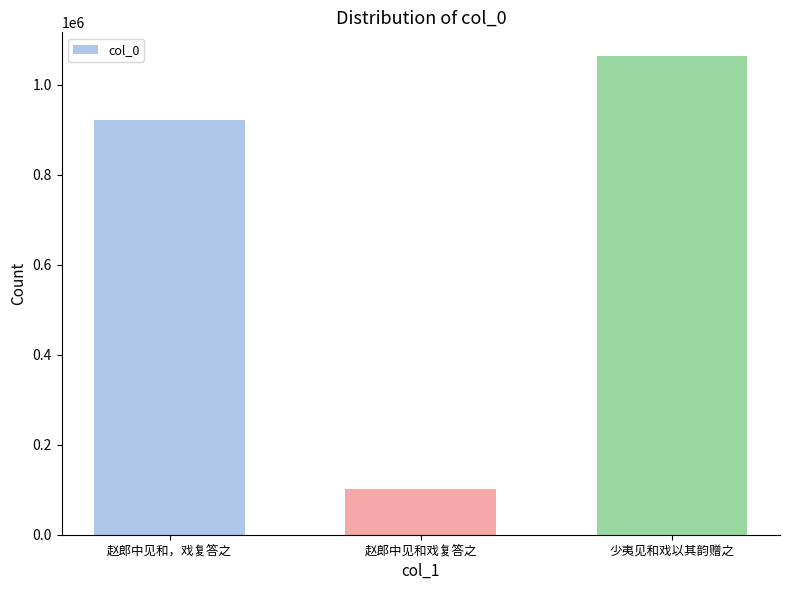

Reading left to right, transcribe all the data shown in this chart.

920830	101151	1062922